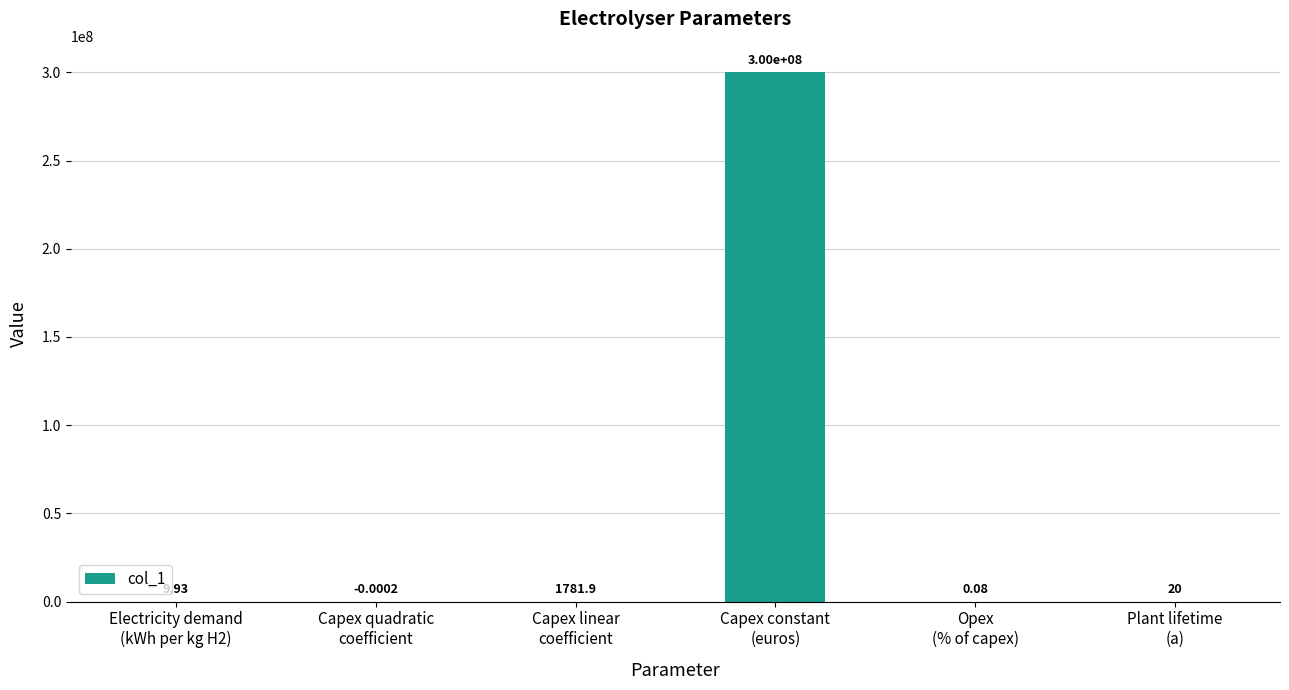

How many categories are shown in the chart?

6